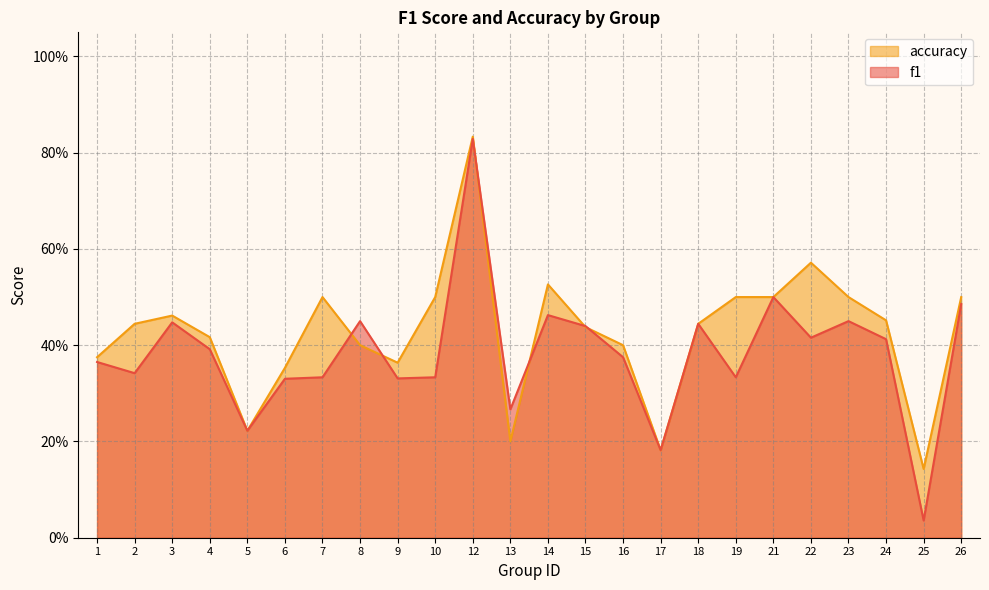

What is the average value of the accuracy series?

0.4